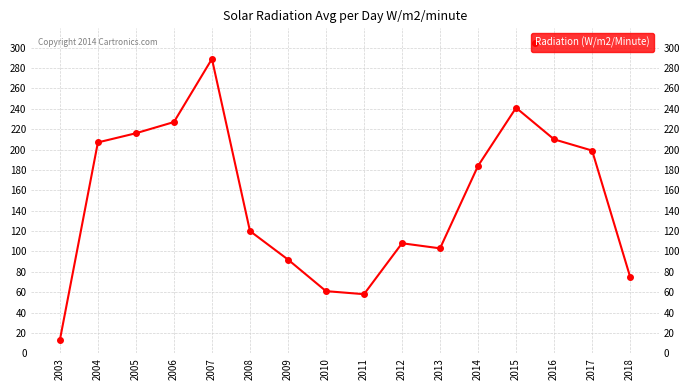

What is the sum of all values?

2403